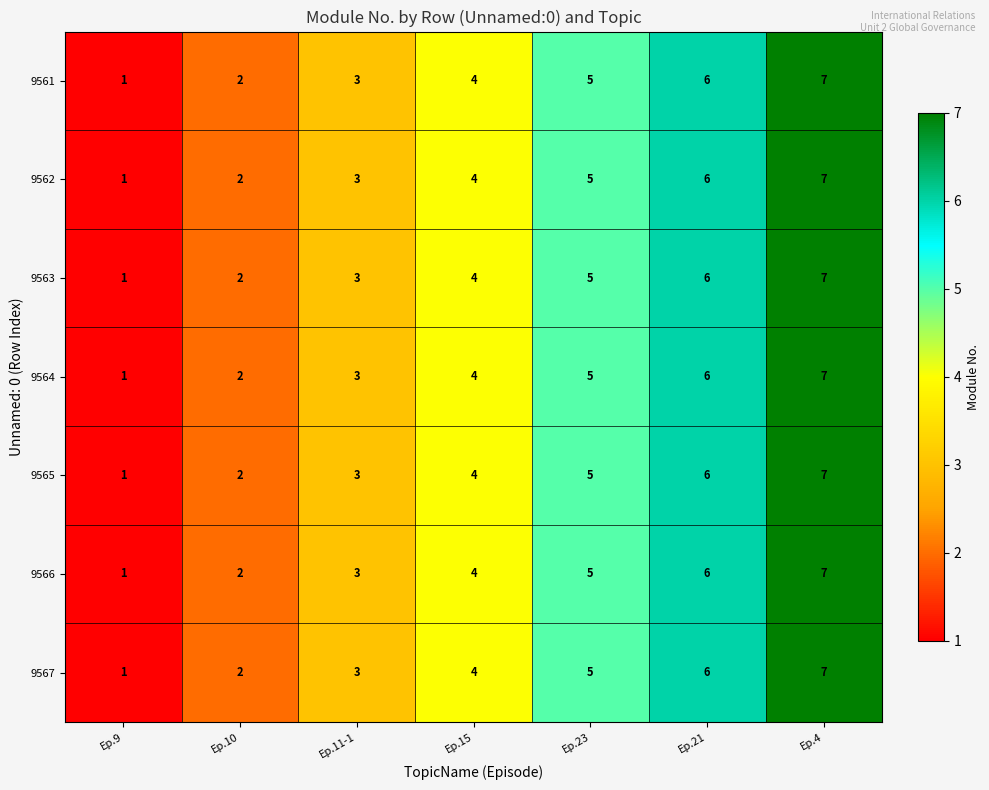

What is the maximum value shown in the chart?

7